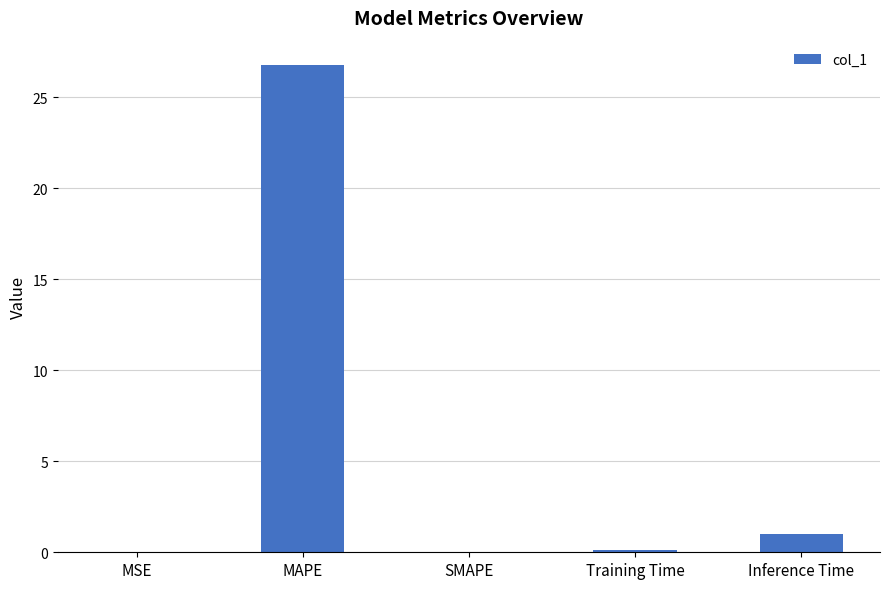

What is the change in value from MAPE to SMAPE?

-26.8